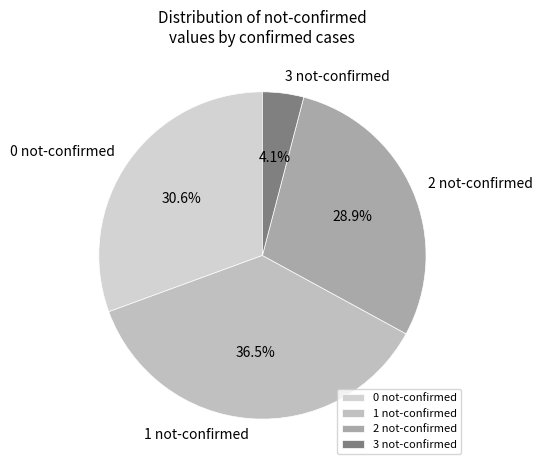

Does 2 not-confirmed represent more than half of the total?

No